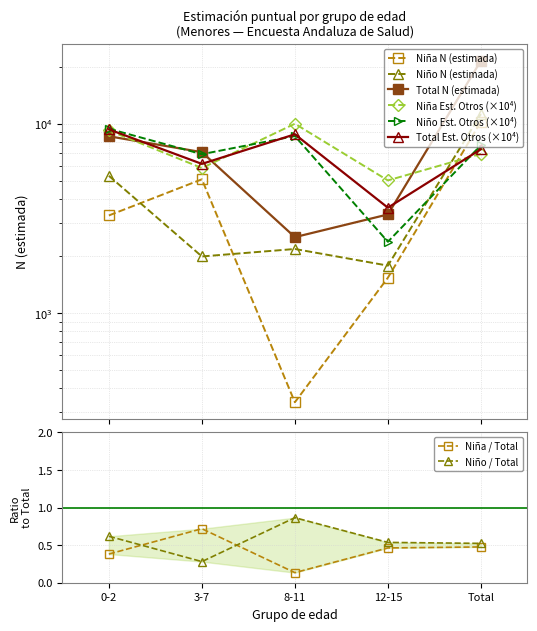

Which series has the largest range (max minus min)?

Total N (estimada)